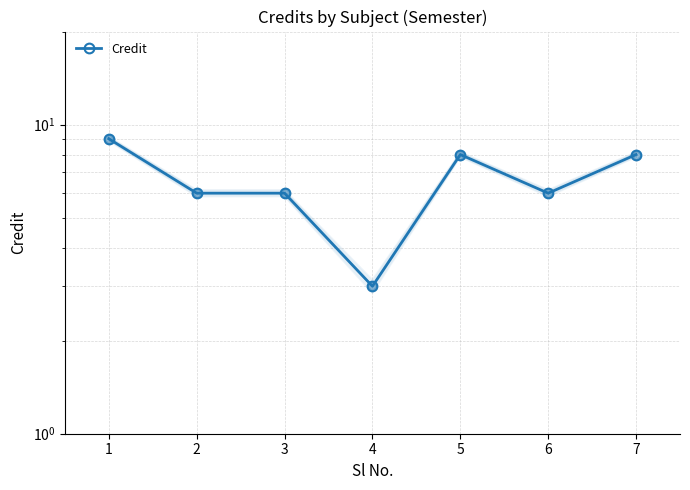

Which category has the highest value across all series?

1